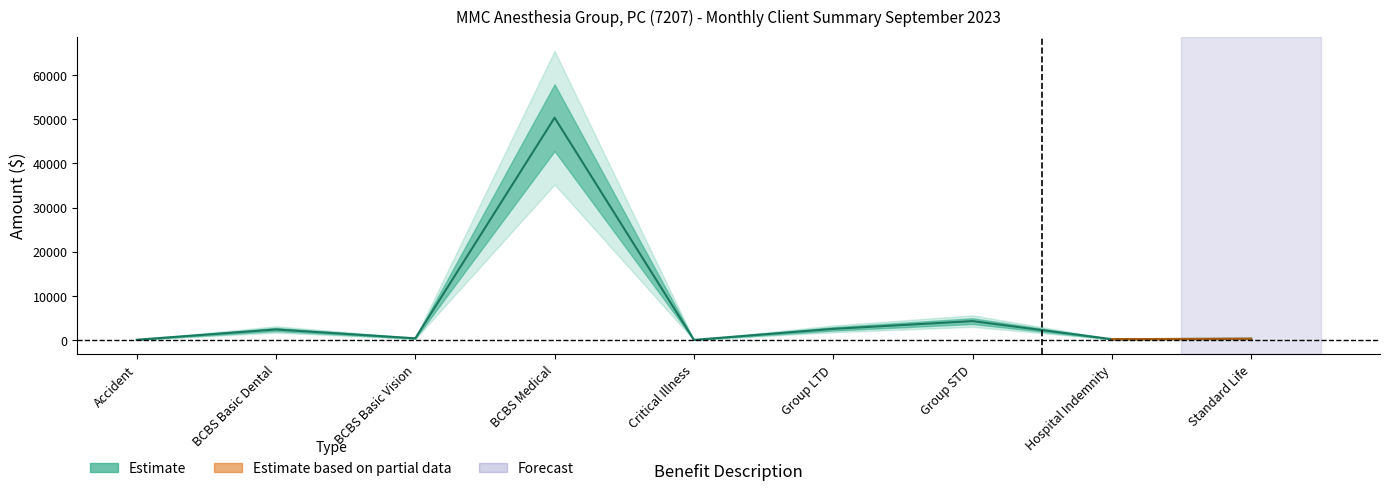

Rank the categories by value from lowest to highest.

Critical Illness, Accident, Hospital Indemnity, Standard Life, BCBS Basic Vision, BCBS Basic Dental, Group LTD, Group STD, BCBS Medical